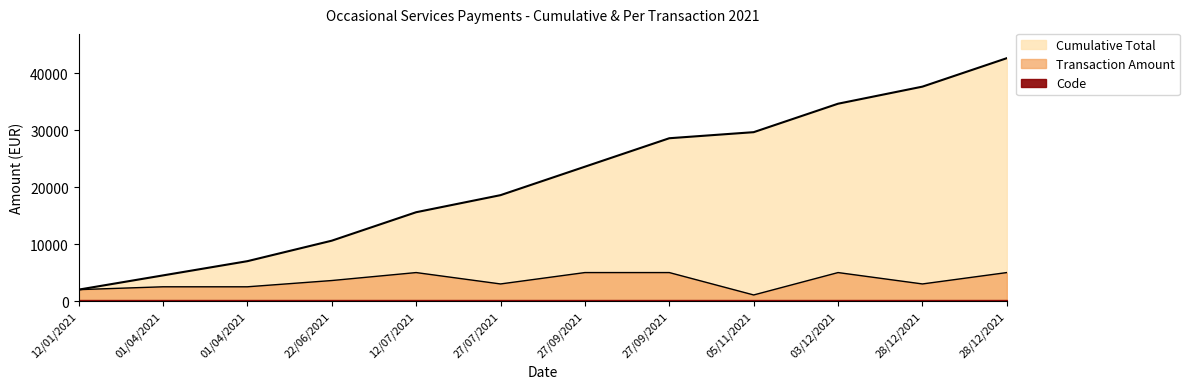

Reading left to right, list all the values displayed in this chart.

Cumulative Total: 2000.0	4500.0	7000.0	10600.0	15600.0	18600.0	23600.0	28600.0	29666.0	34666.0	37666.0	42666.0
Transaction Amount: 2000.0	2500.0	2500.0	3600.0	5000.0	3000.0	5000.0	5000.0	1066.0	5000.0	3000.0	5000.0